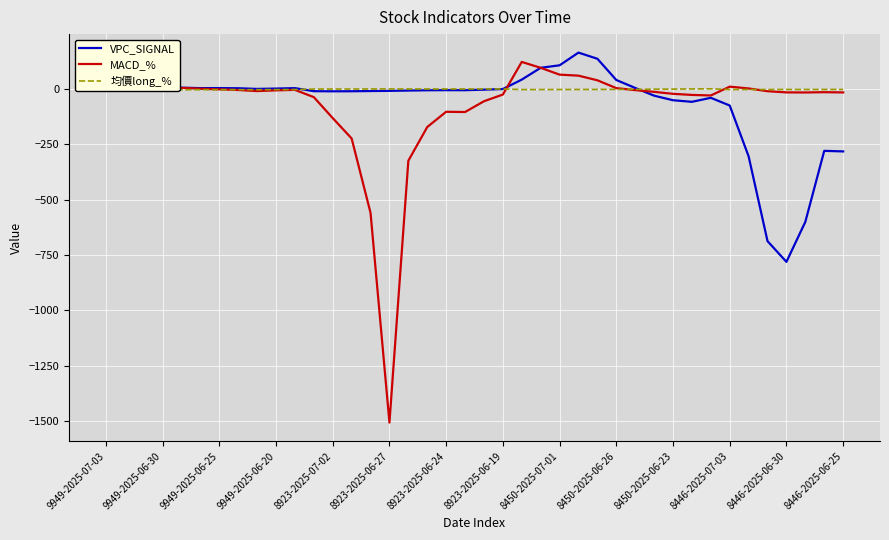

The value of MACD_% at 8923-2025-07-02 is -58.2. True or false?

False